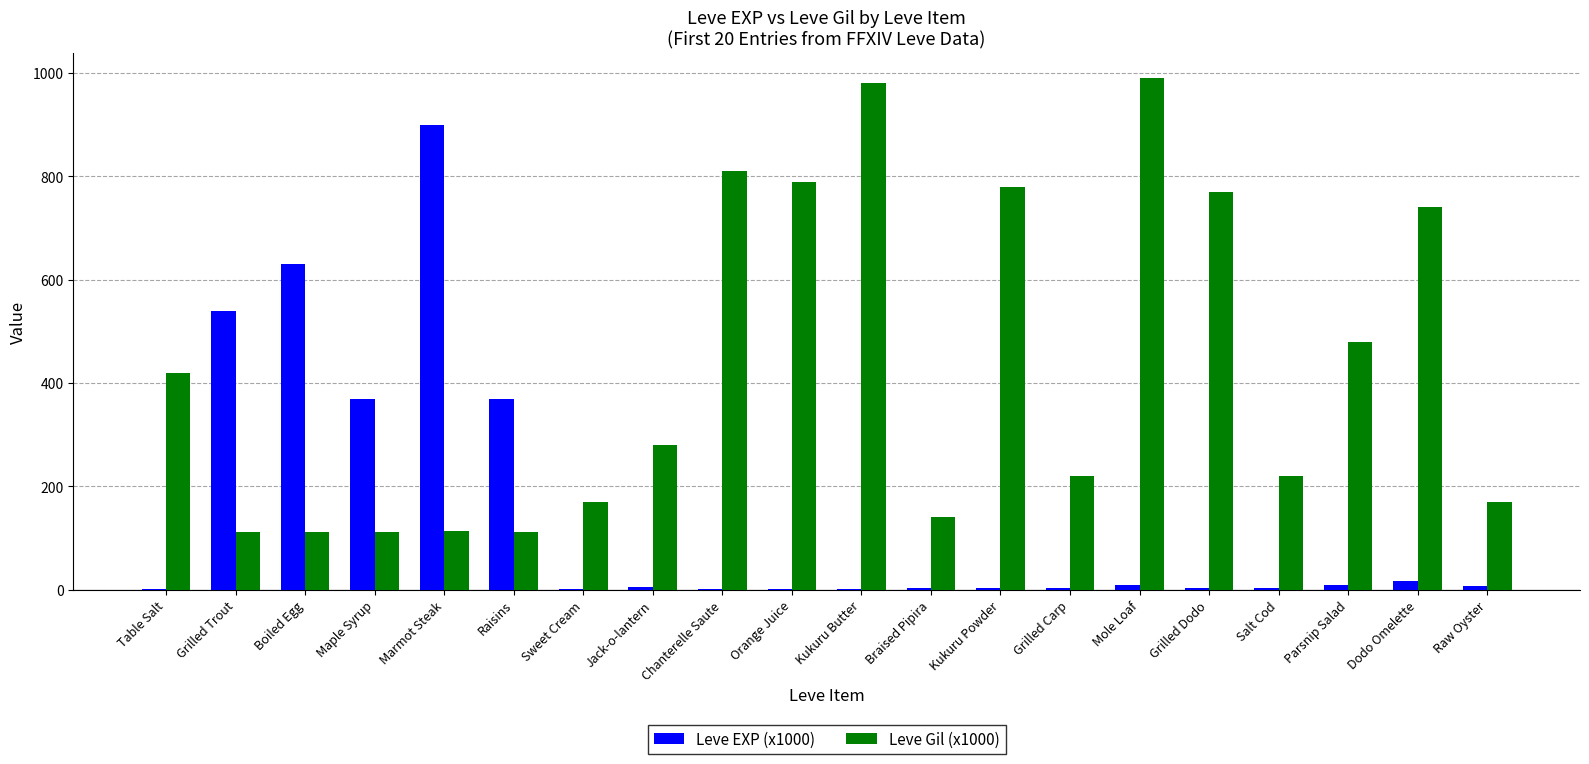

The Leve Gil (x1000) series shows 199 at Marmot Steak. True or false?

False